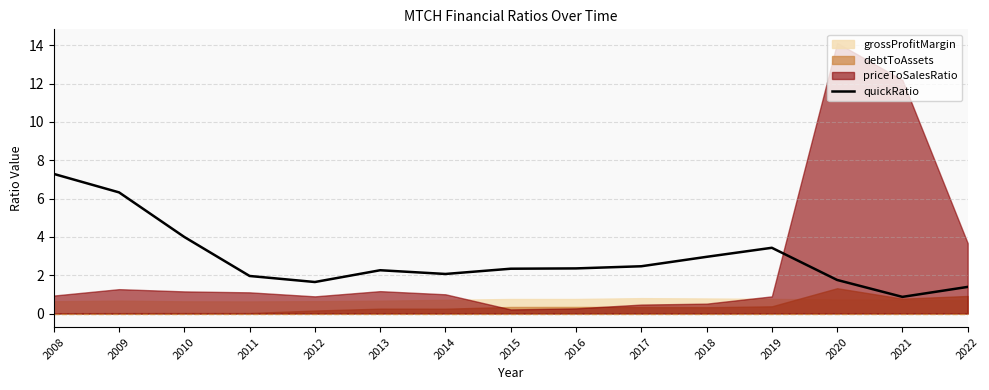

What is the change in value from 2011 to 2017?

+0.5